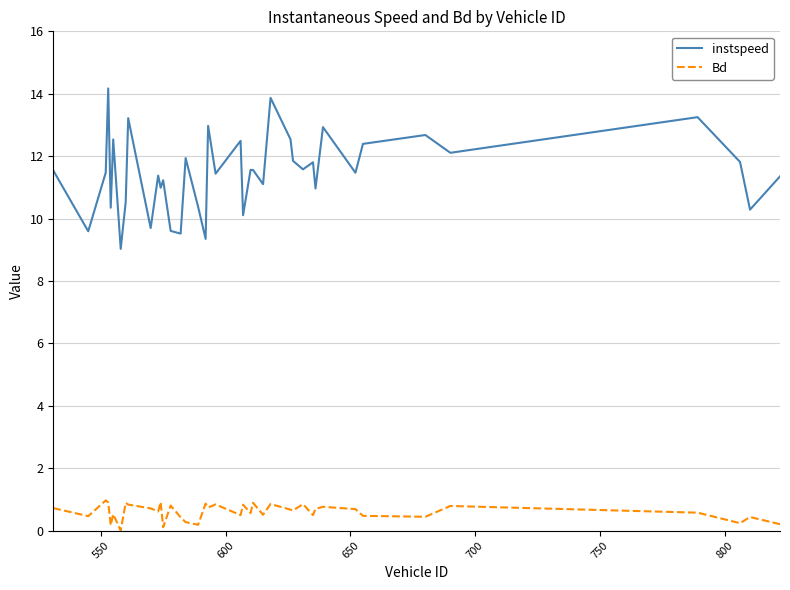

What is the difference between the maximum and minimum values in the Bd series?

1.0